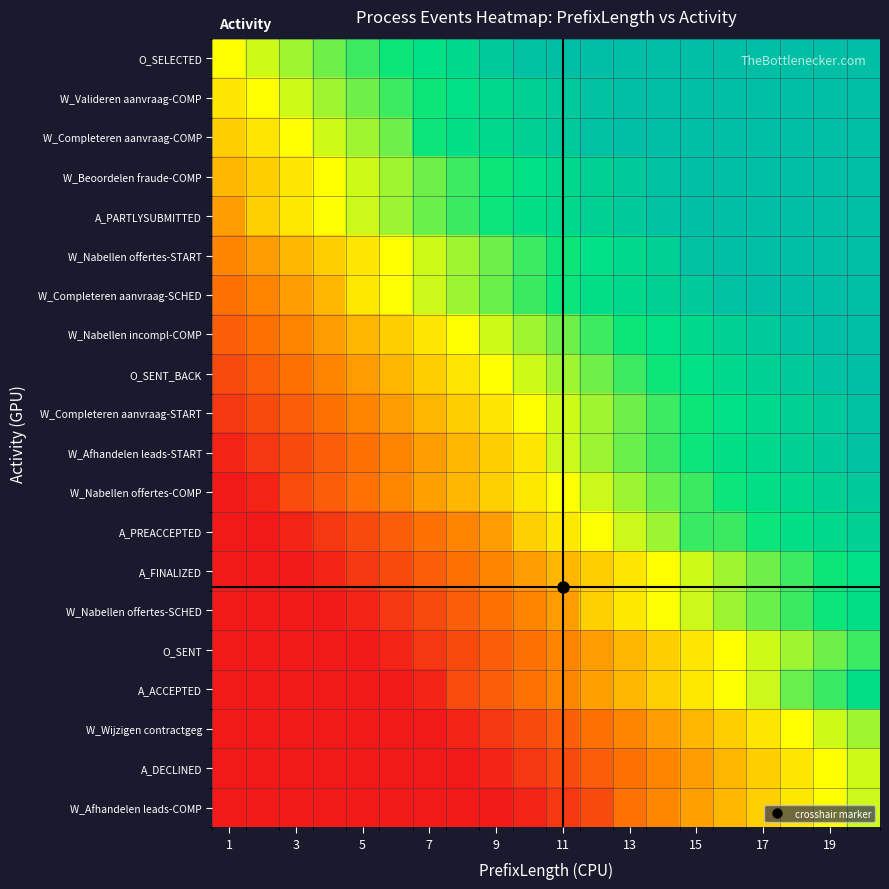

Which series has the largest range (max minus min)?

W_Afhandelen leads-START